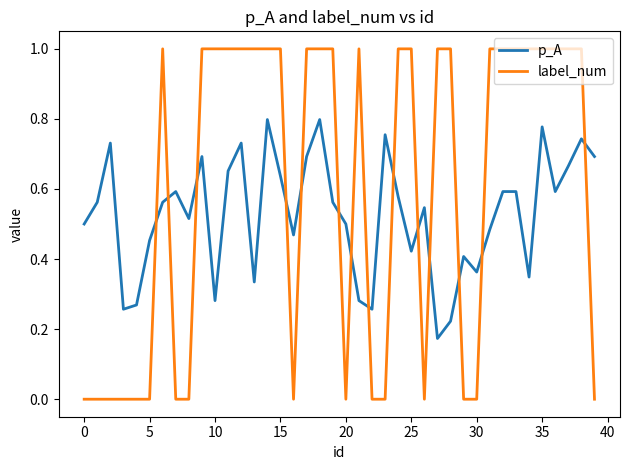

Which series has the largest total across all categories?

label_num